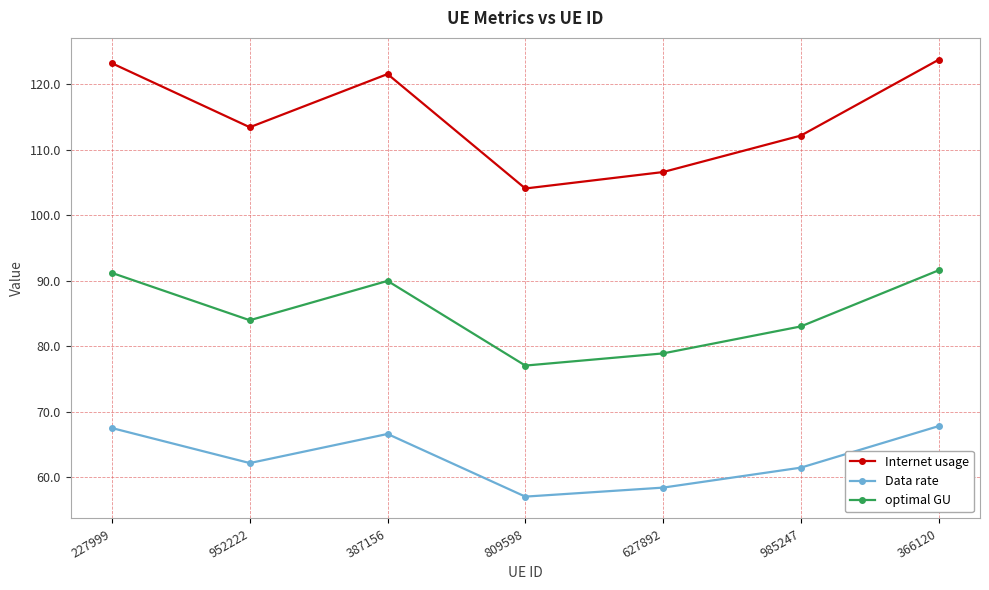

What is the sum of the Data rate values at 366120 and 952222?

129.9